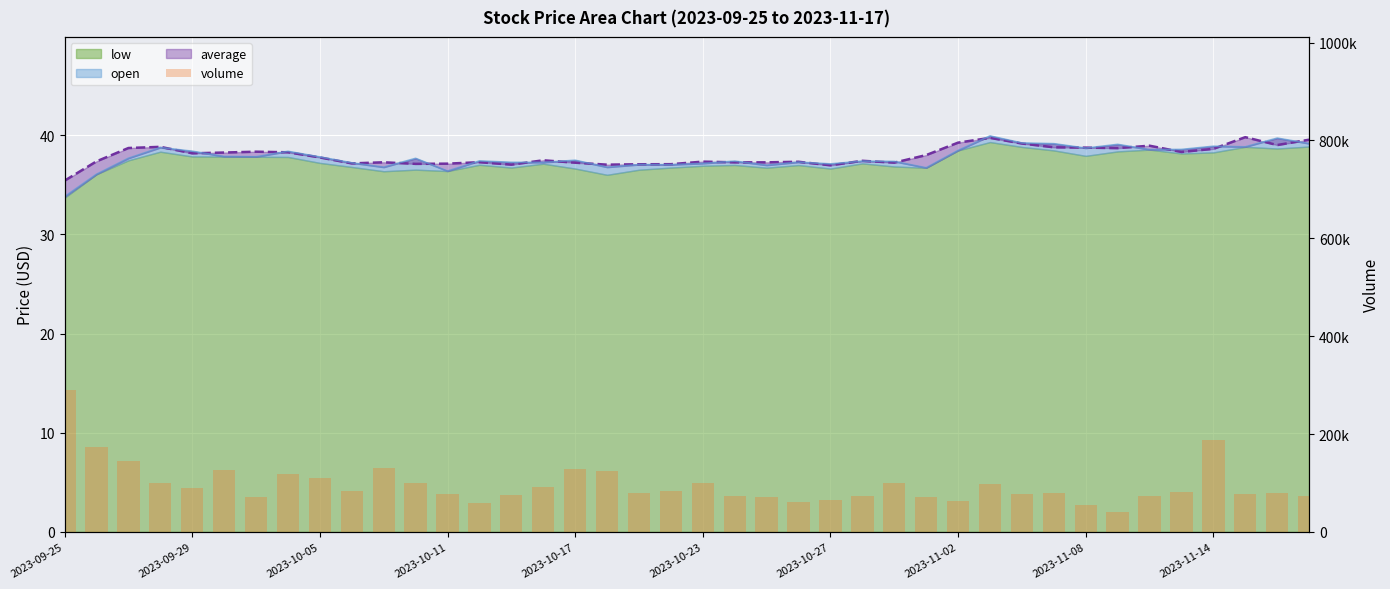

Reading left to right, list all the values displayed in this chart.

289032	173800	144194	99763	90131	125959	70867	119119	110909	83017	131296	99746	77290	59808	74841	91864	127905	123522	80496	83751	100370	73677	70961	60378	66235	74313	99732	71140	63472	98673	77151	78793	55069	40370	73148	81910	188859	76716	79343	74437